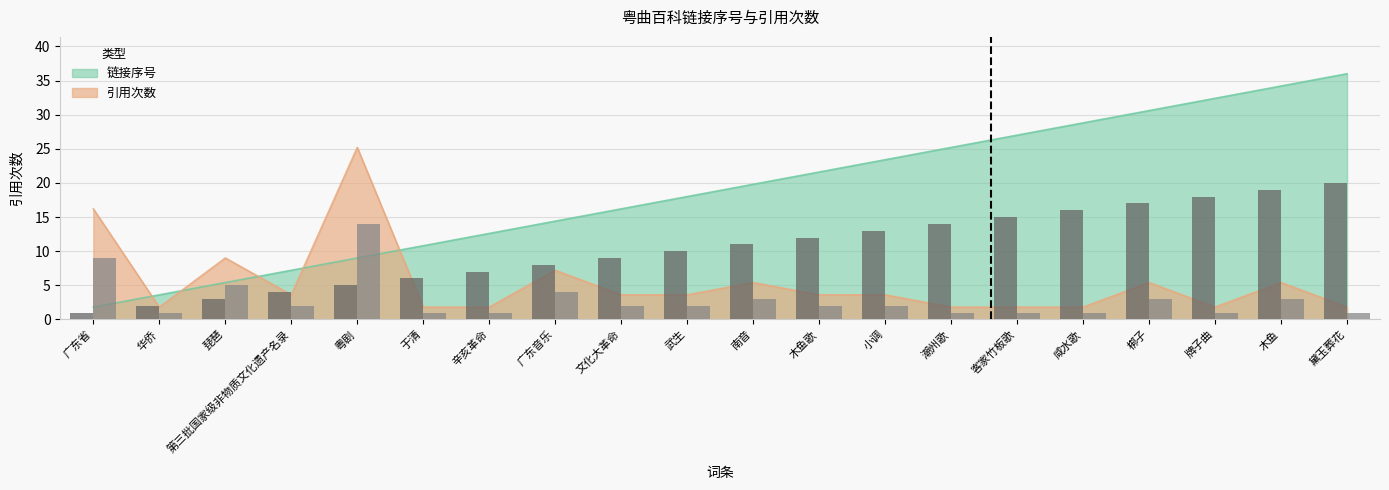

How many bars are there in each group?

2